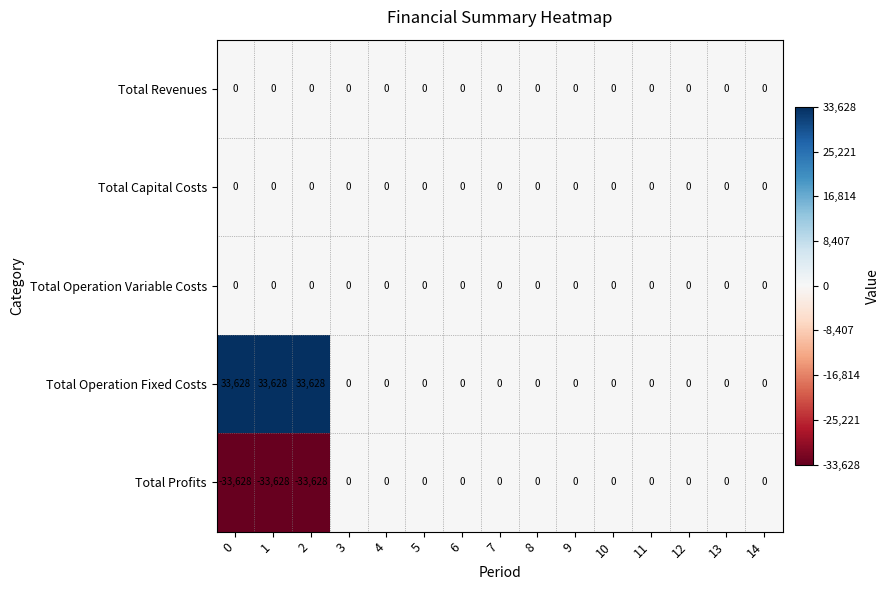

True or false: Total Profits has a value of -14772 at 5.

False